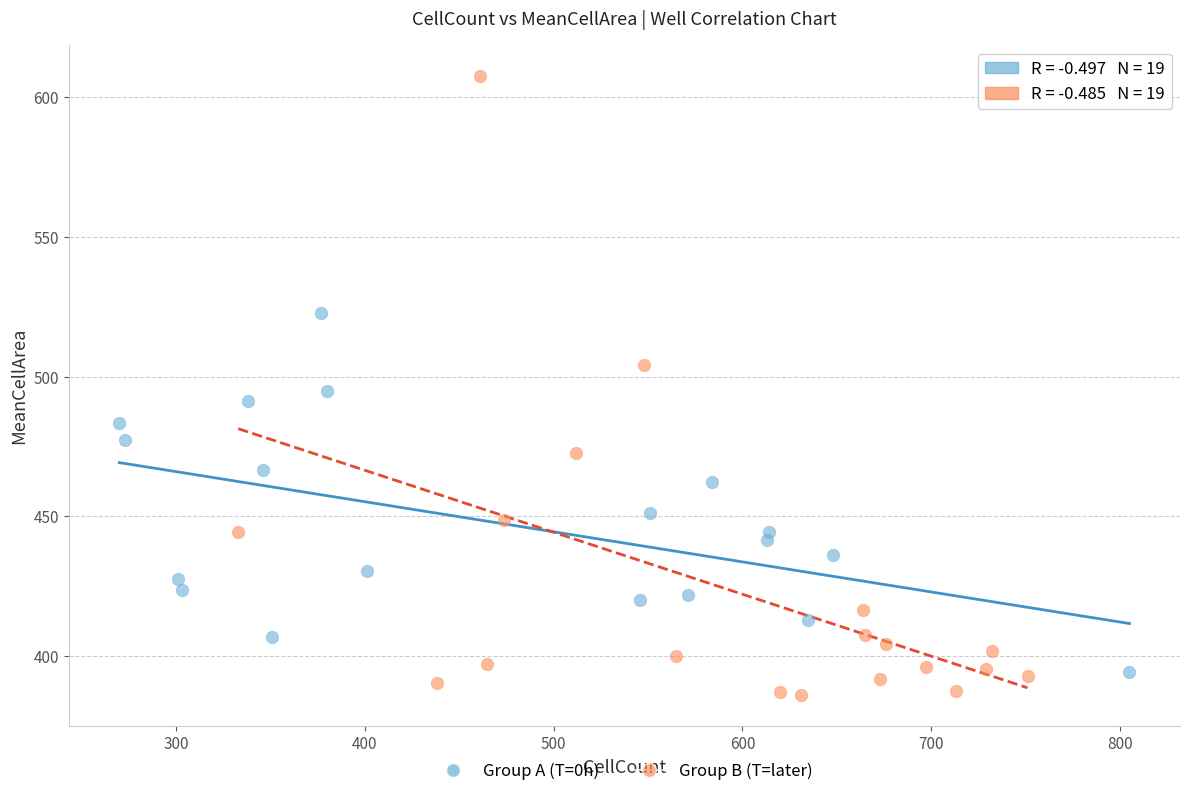

Which series contains the highest Y value?

Group B (T=later)